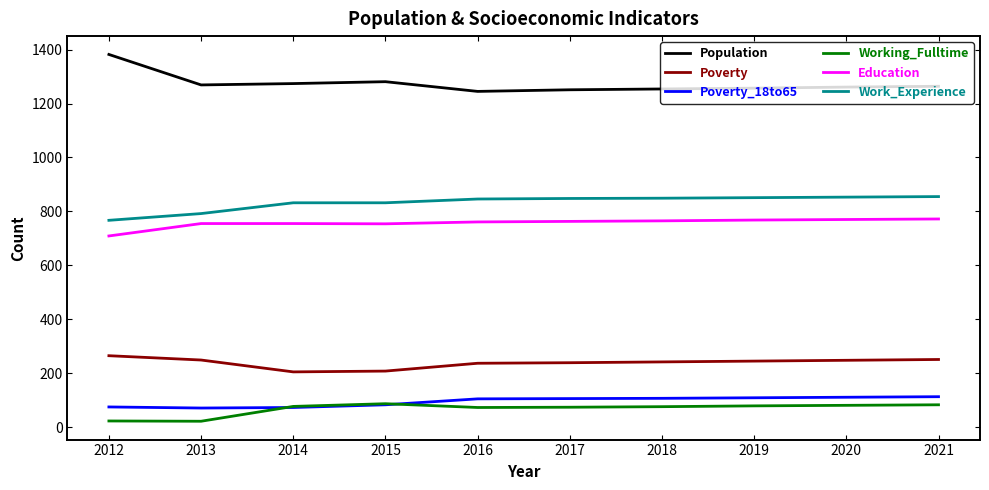

What value does the Working_Fulltime series have at 2017, to the nearest 5?

75